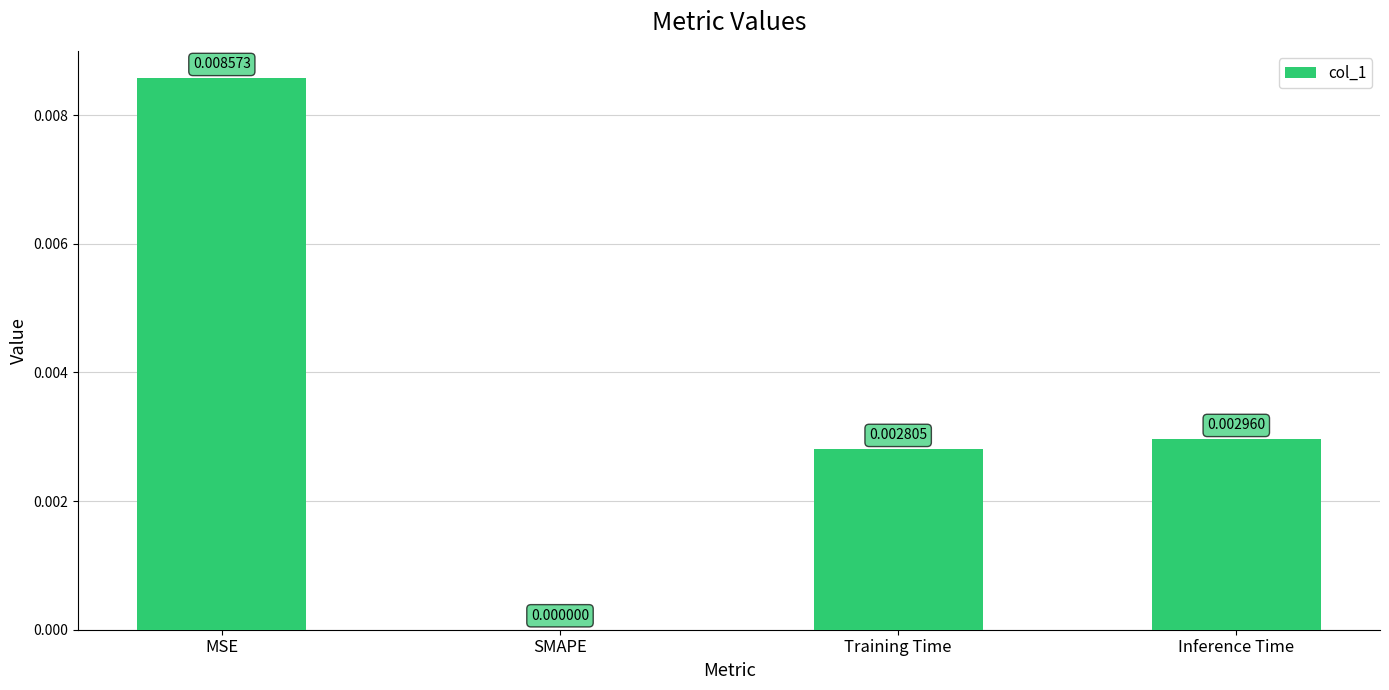

True or false: the data shows 0.0 at MSE.

True